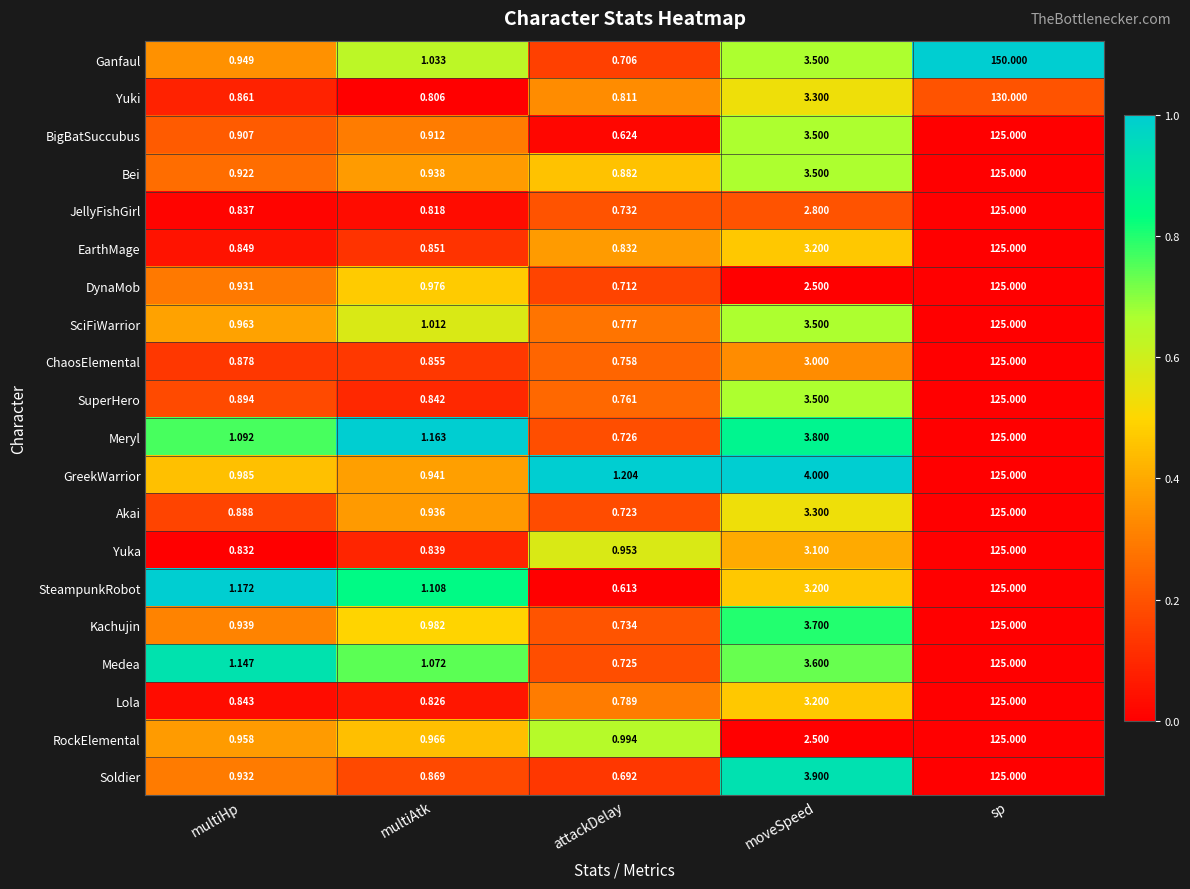

At how many categories does at least one series exceed 0?

5